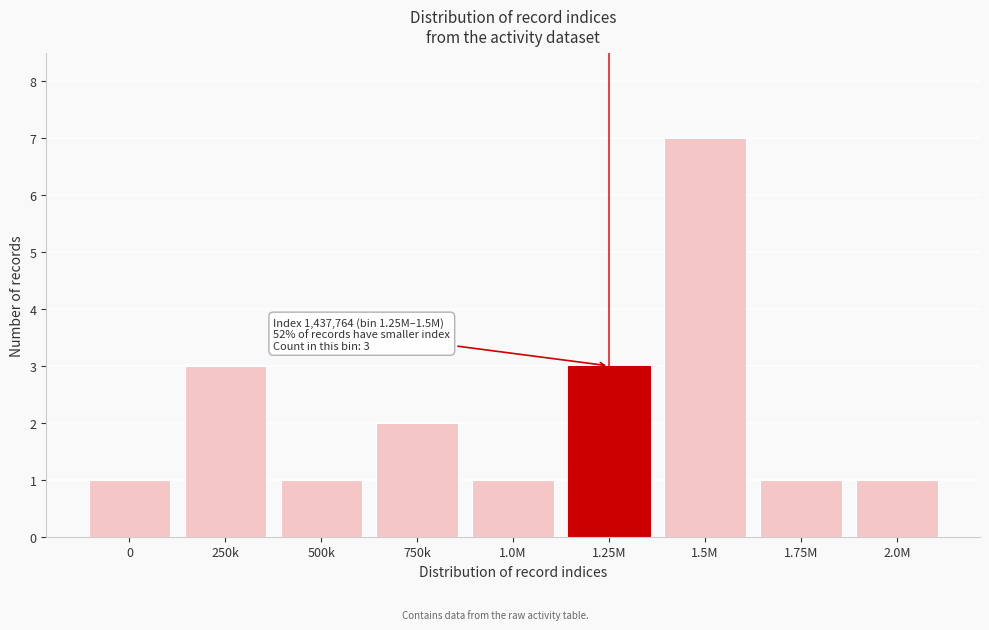

Reading left to right, extract all data points from this chart.

1	3	1	2	1	3	7	1	1